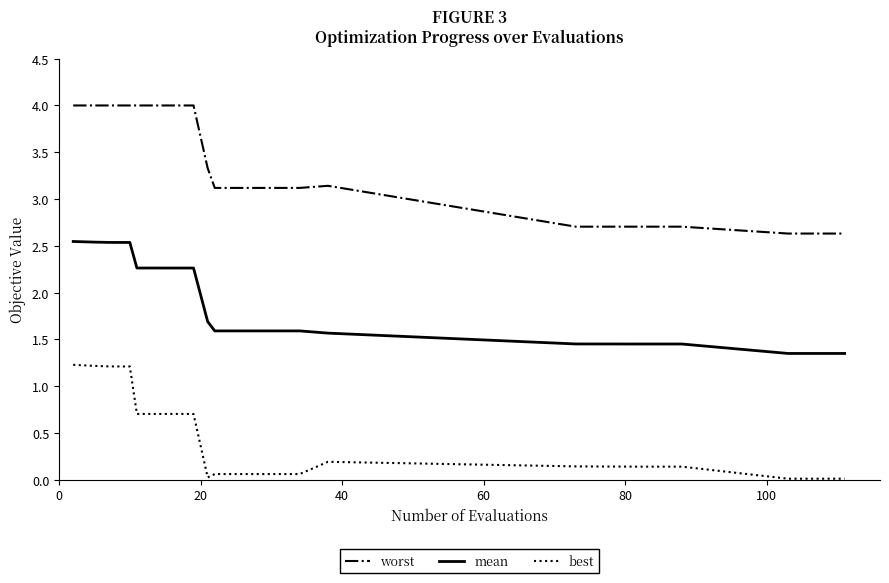

True or false: mean and best intersect in this chart.

False